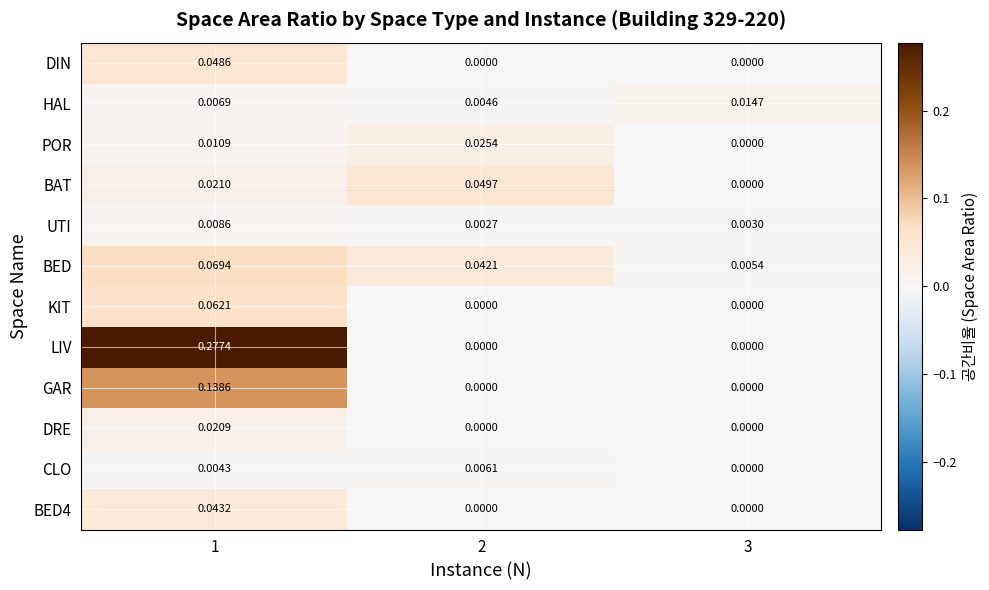

Which series changed the most between 2 and 3?

BAT